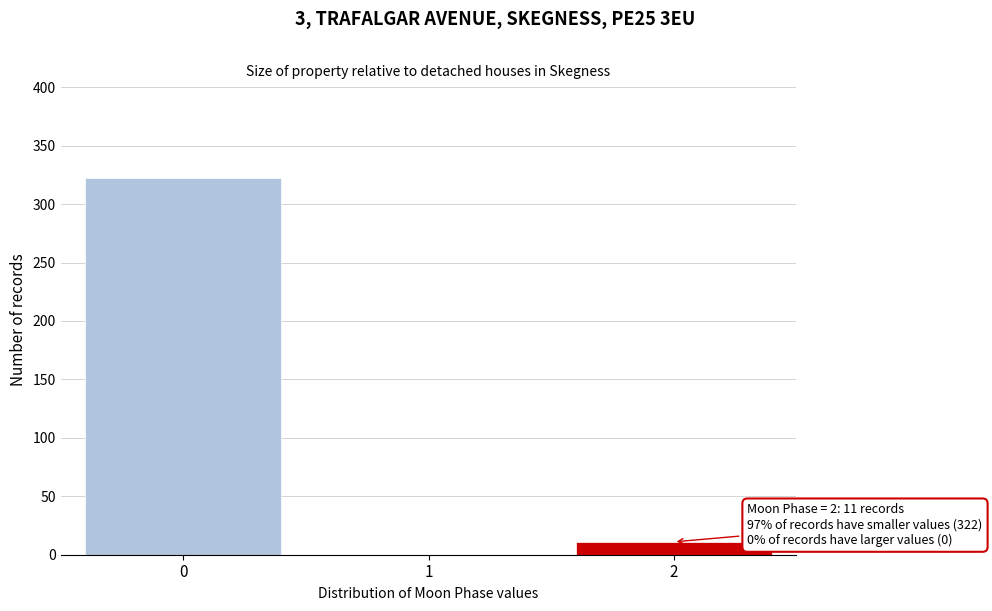

Reading right to left, what are all the values shown in this chart?

2=11	1=0	0=322